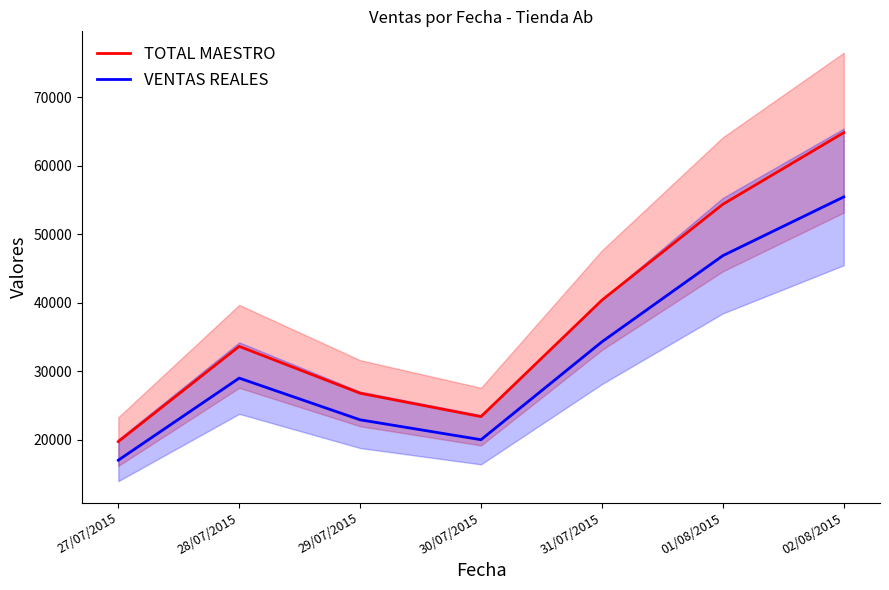

At which label is TOTAL MAESTRO closest to 42260?

31/07/2015